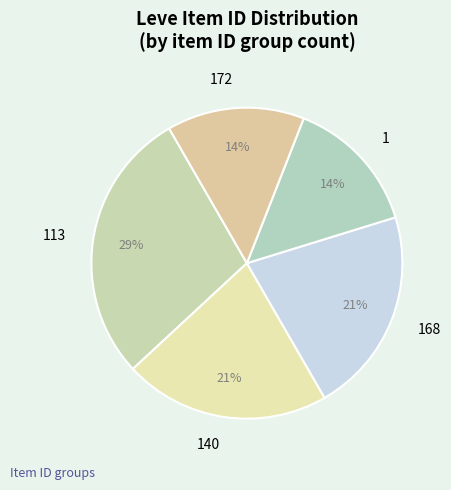

What is the largest slice in the pie chart?

113